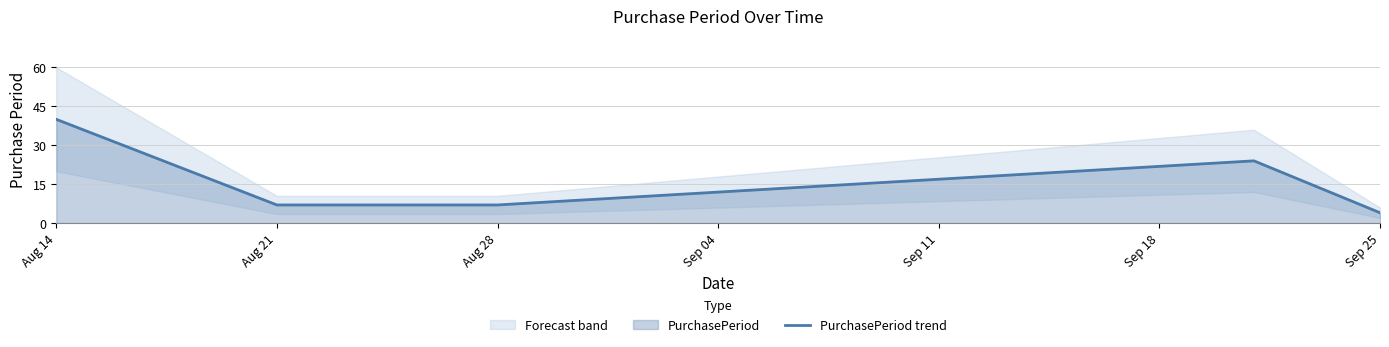

Is it true that PurchasePeriod trend equals 4 at Aug 28?

False